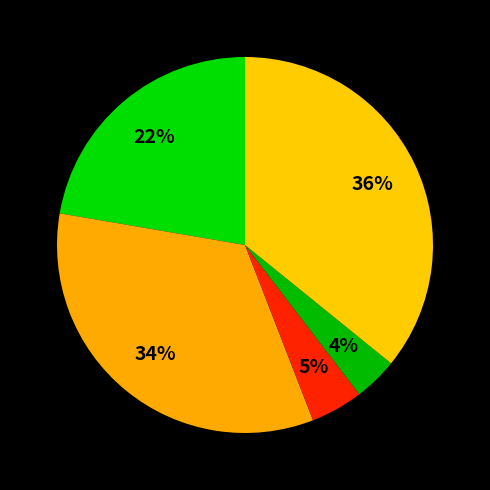

How many slices are in this pie chart?

5